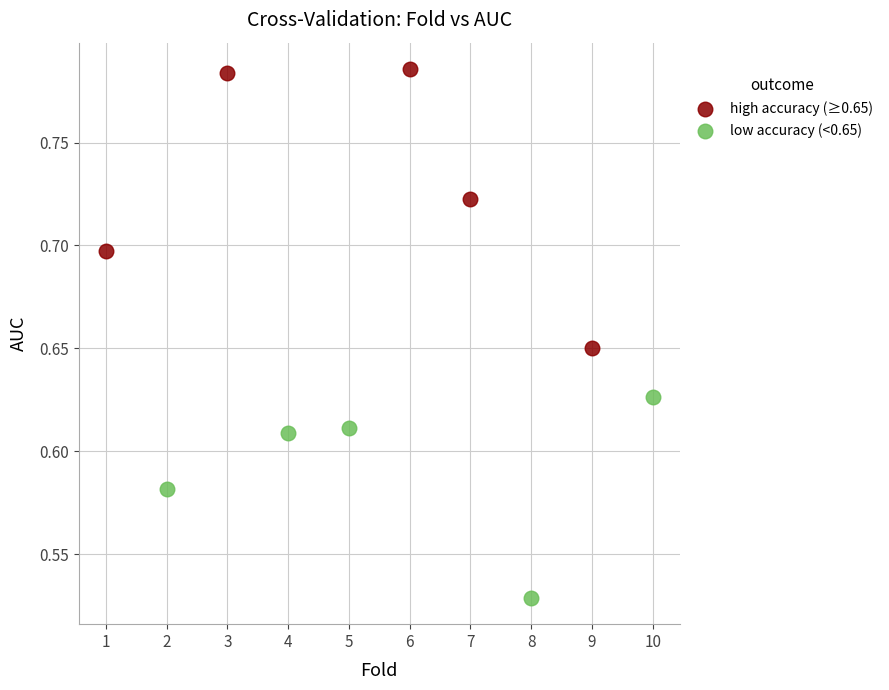

Which series reaches the maximum Y coordinate?

high accuracy (≥0.65)